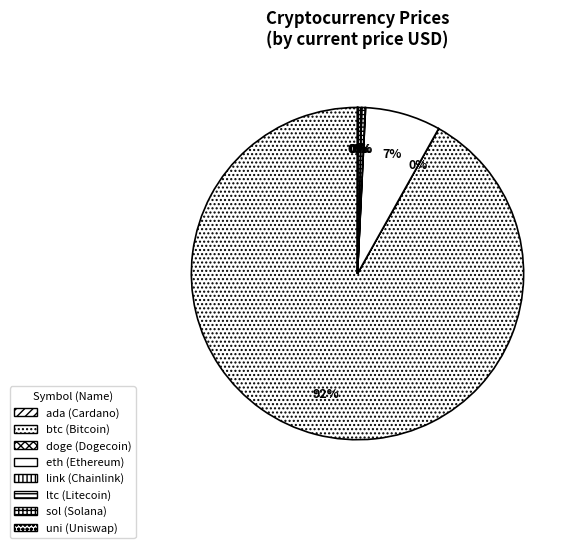

Which category has the smallest portion of the pie?

doge